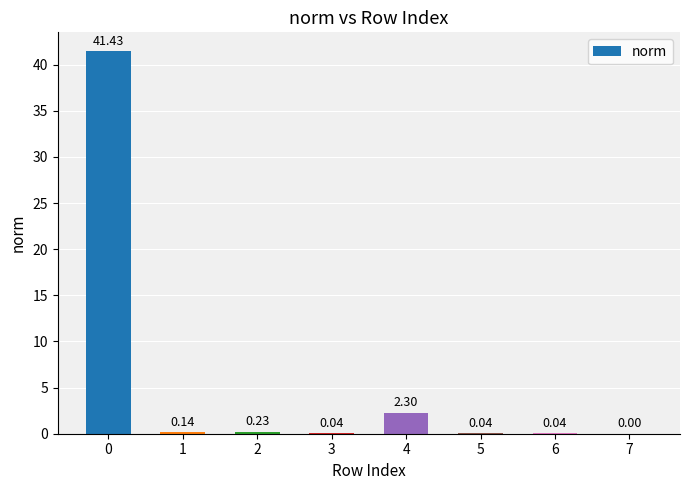

What is the average value?

5.5